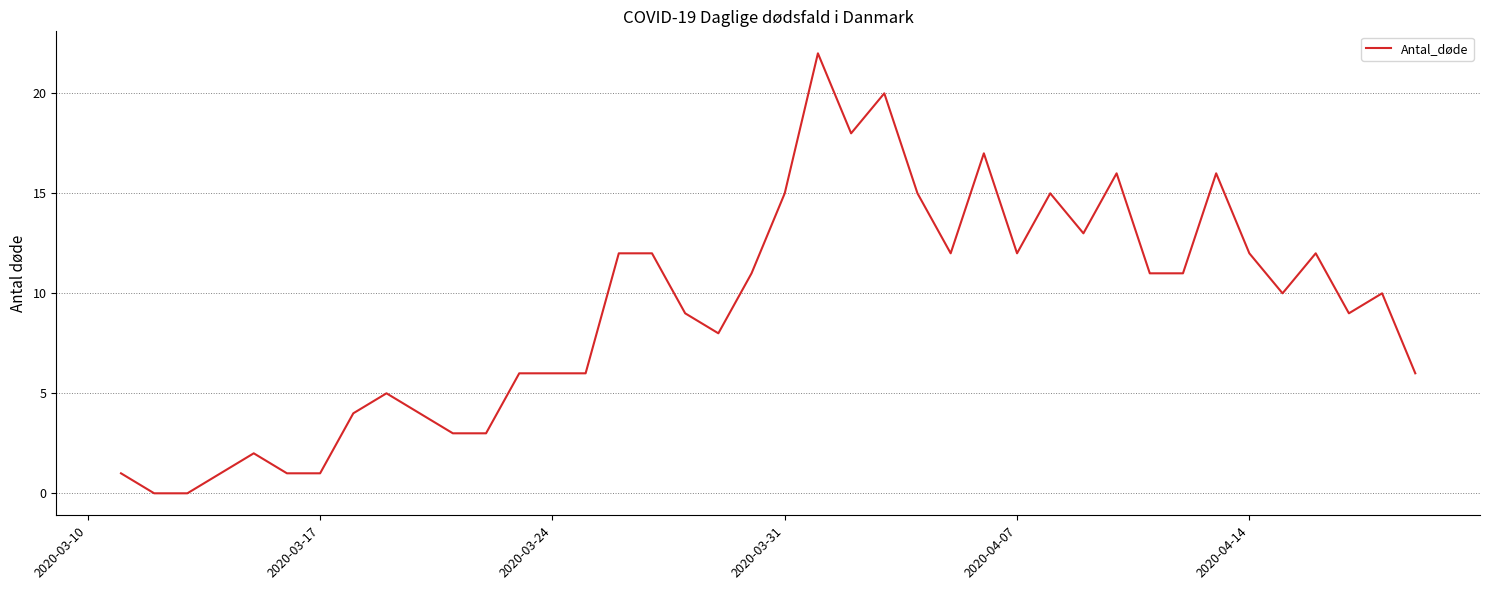

What is the greatest value displayed?

22